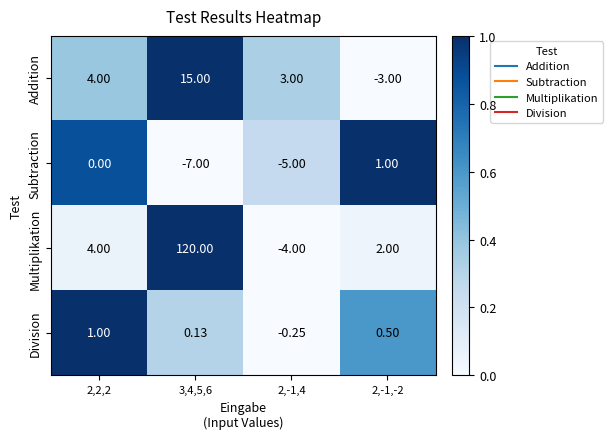

What is the spread (max minus min) of values at 3,4,5,6?

127.0